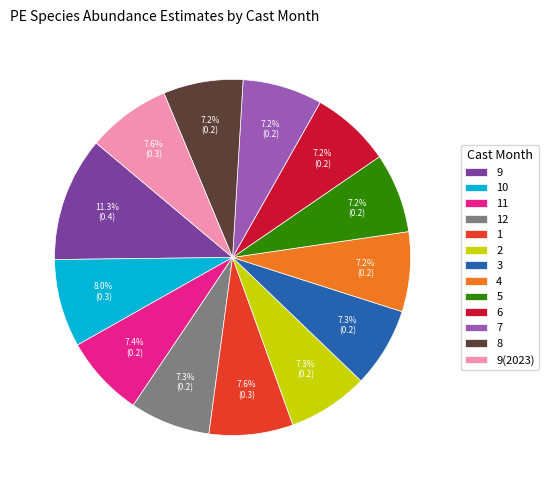

To the nearest percent, what is the combined percentage of 9 and 6?

19%